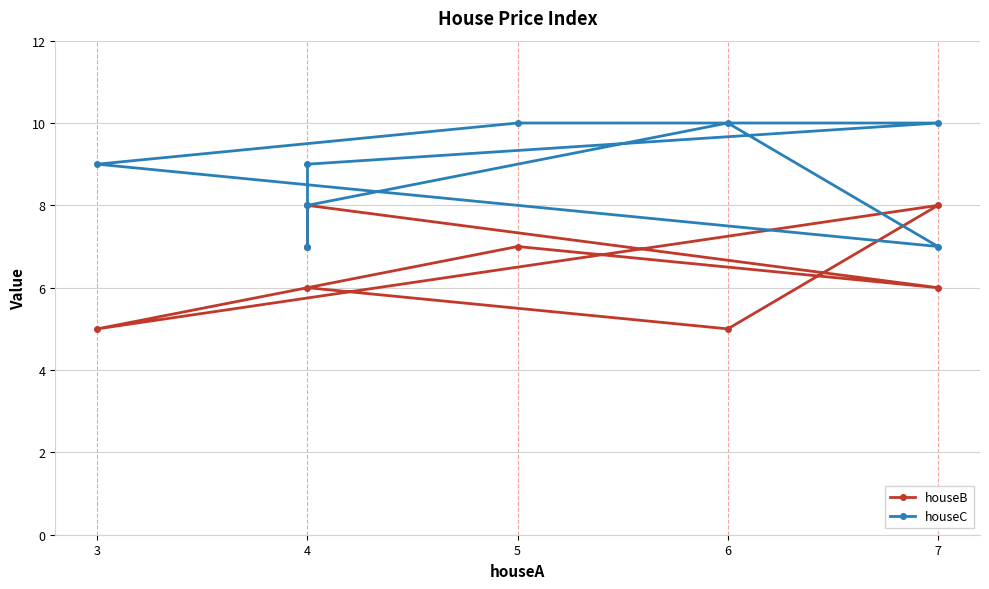

At which category is the sum across all series the highest?

4